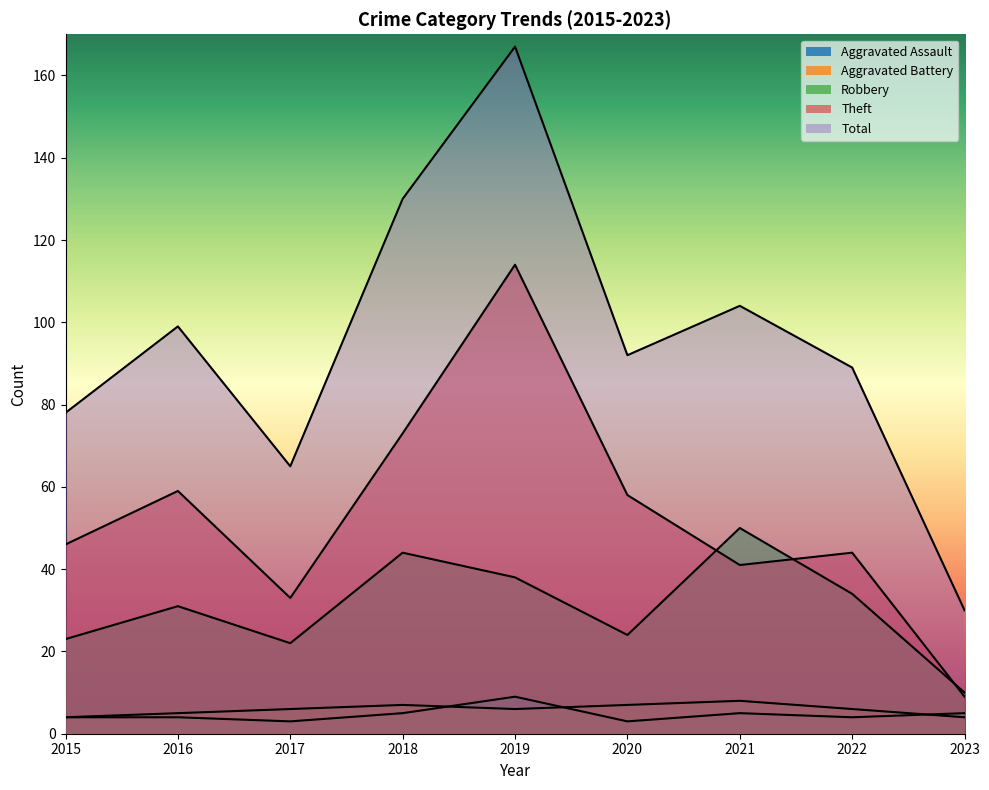

Which has a higher value, 2019 or 2020?

2019